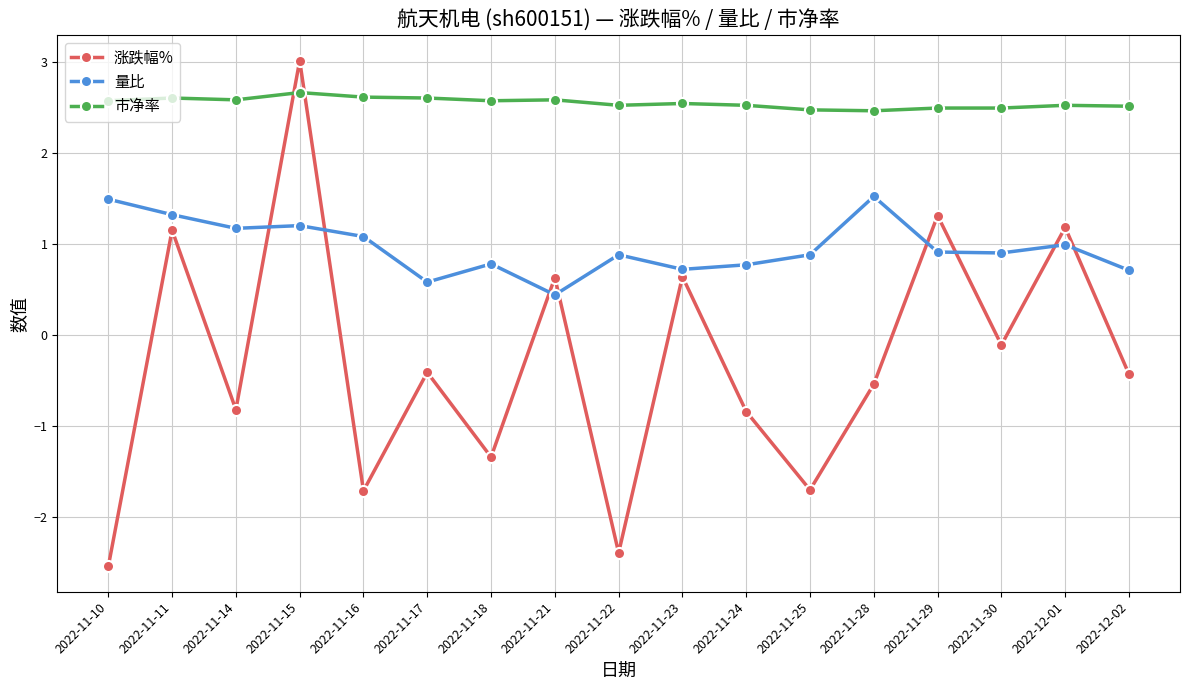

True or false: 量比 has a value of 0.3 at 2022-11-25.

False